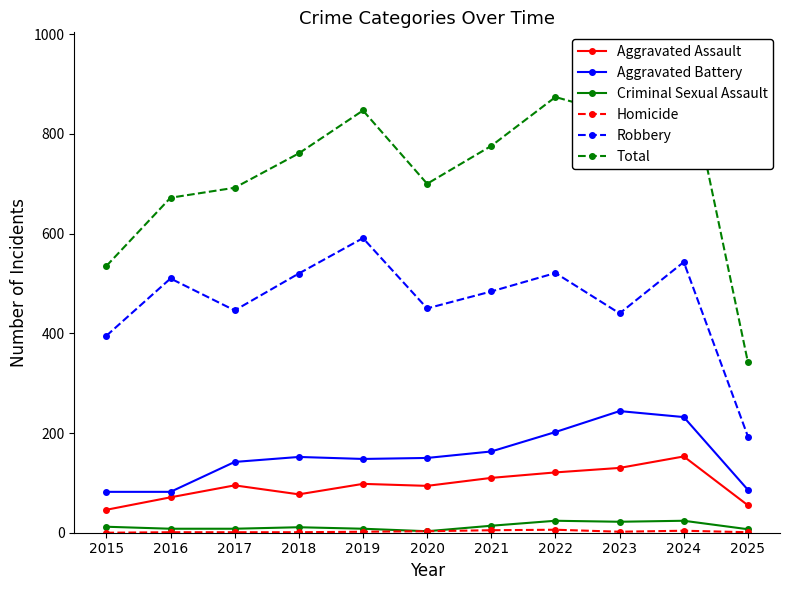

Where is the first local minimum for Criminal Sexual Assault?

2020